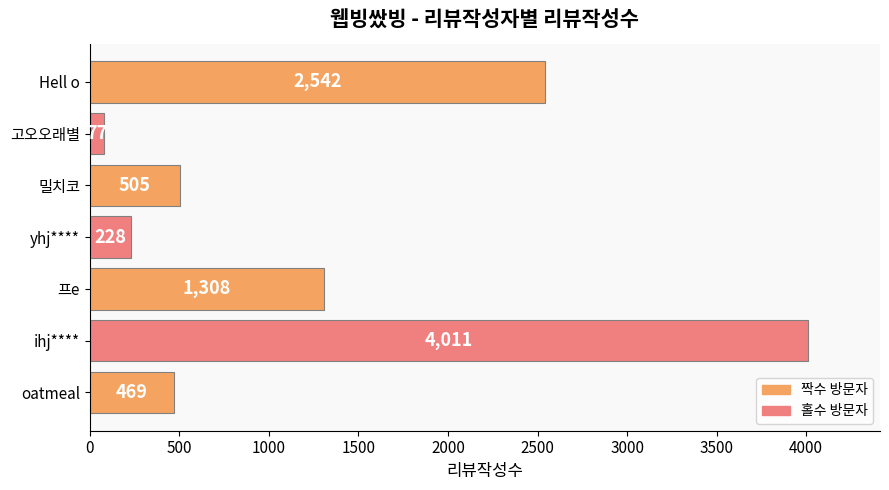

True or false: the data shows 2542 at Hell o.

True